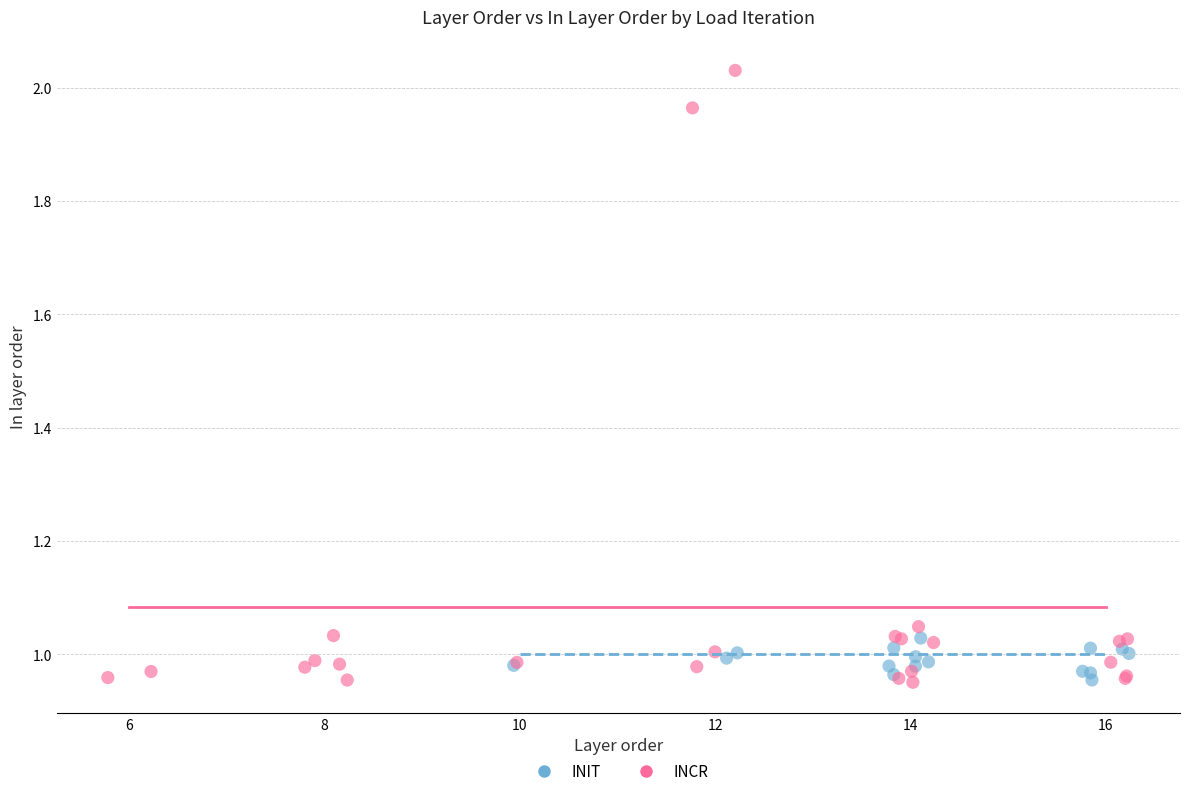

Which series reaches the maximum Y coordinate?

INCR